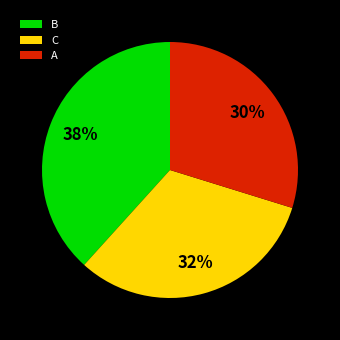

To the nearest percent, what is the combined percentage of A and B?

68%